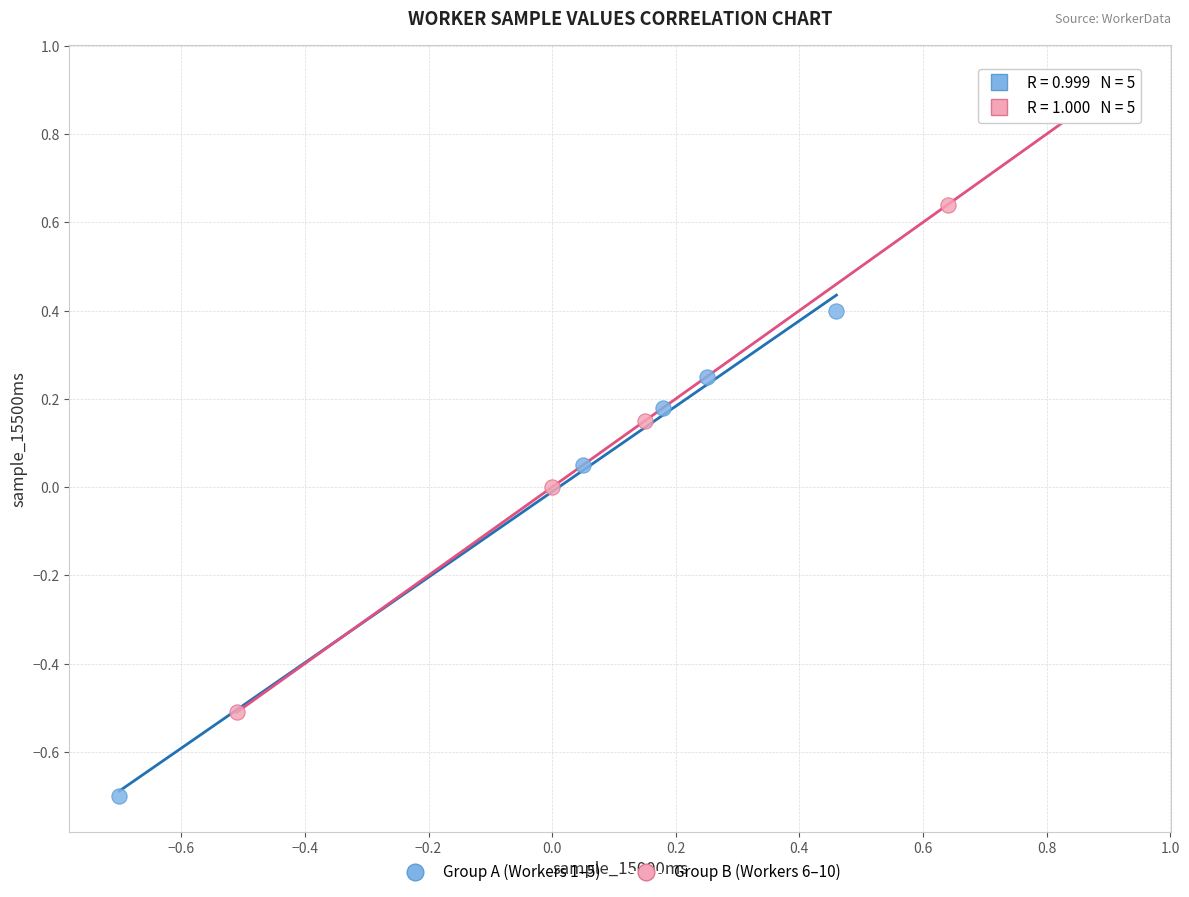

Which series has the widest spread of Y values?

Group B (Workers 6–10)